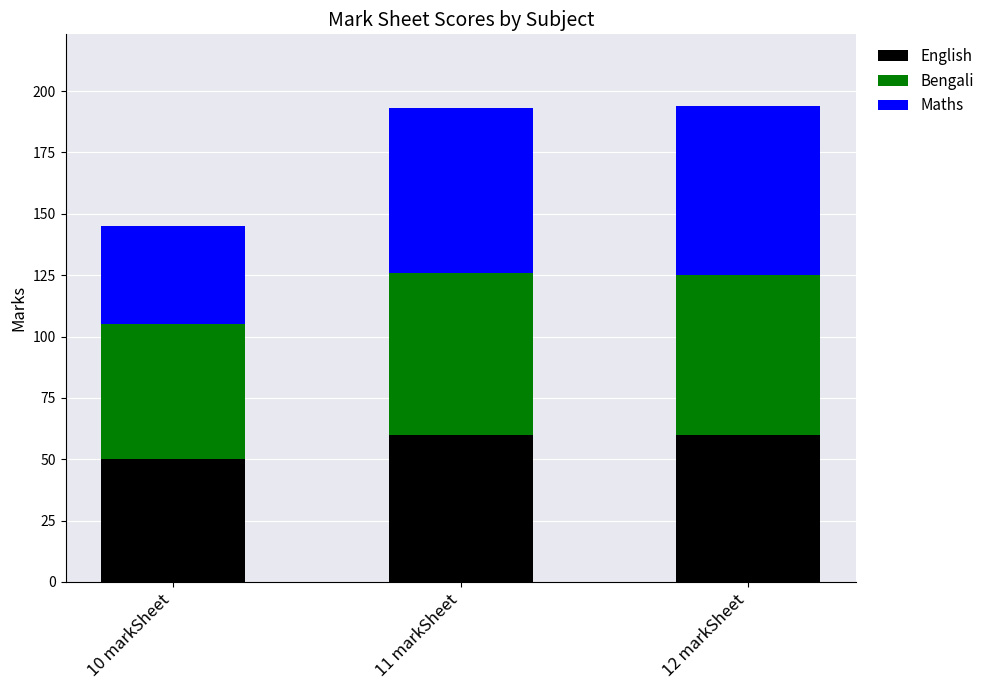

What is the minimum value for English?

50